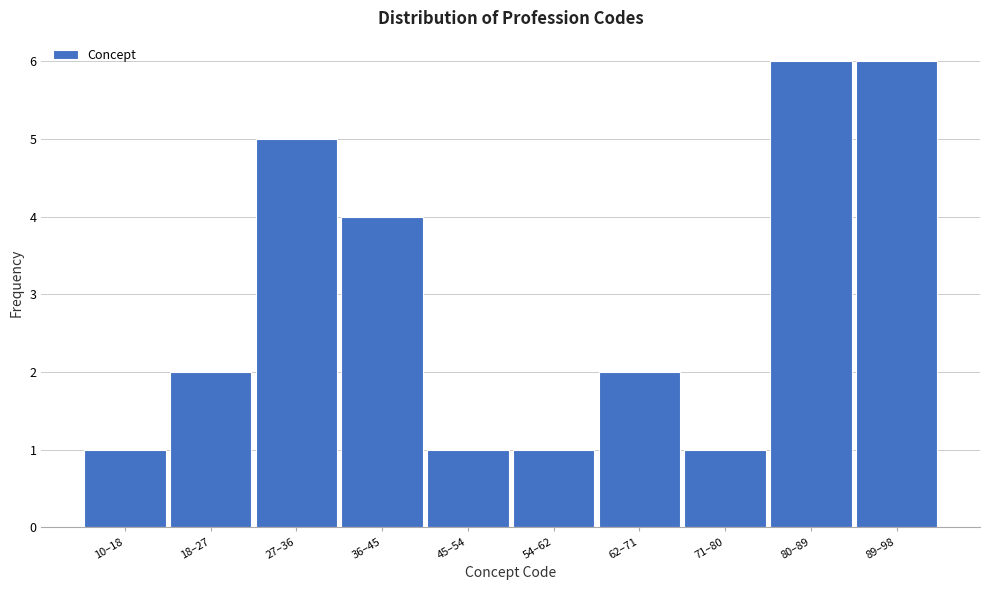

Reading left to right, what are all the values shown in this chart?

1	2	5	4	1	1	2	1	6	6